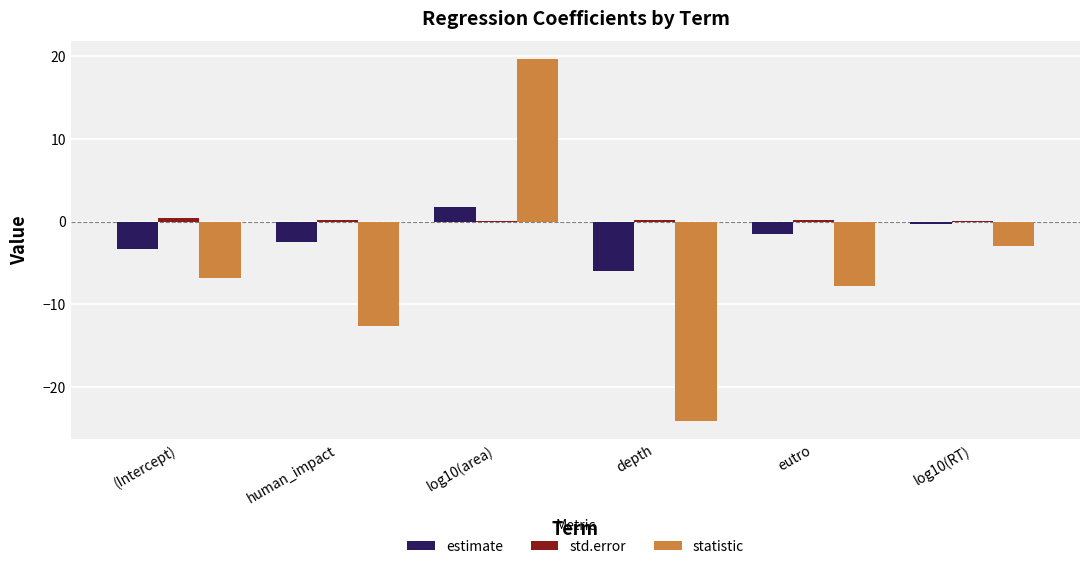

At which label does statistic reach its peak?

log10(area)